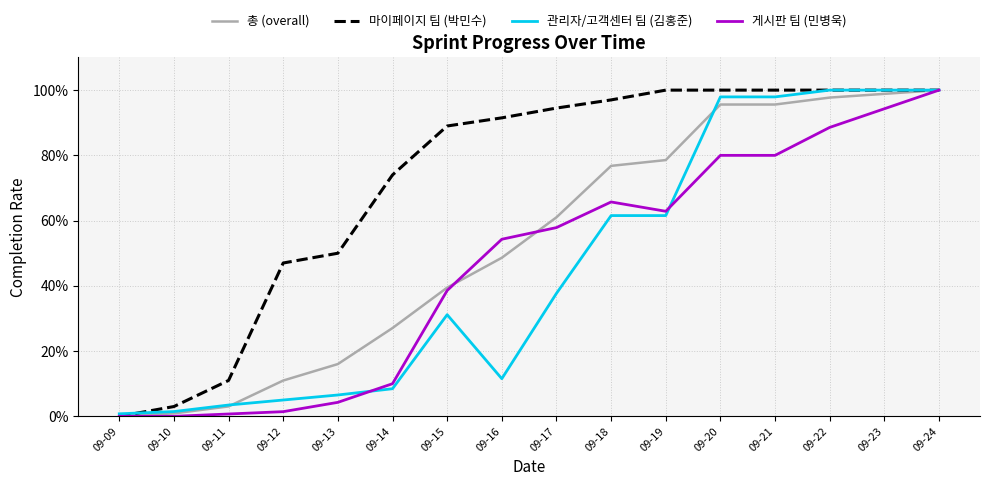

List the labels in order of 총 (overall) value, smallest first.

09-09, 09-10, 09-11, 09-12, 09-13, 09-14, 09-15, 09-16, 09-17, 09-18, 09-19, 09-20, 09-21, 09-22, 09-23, 09-24